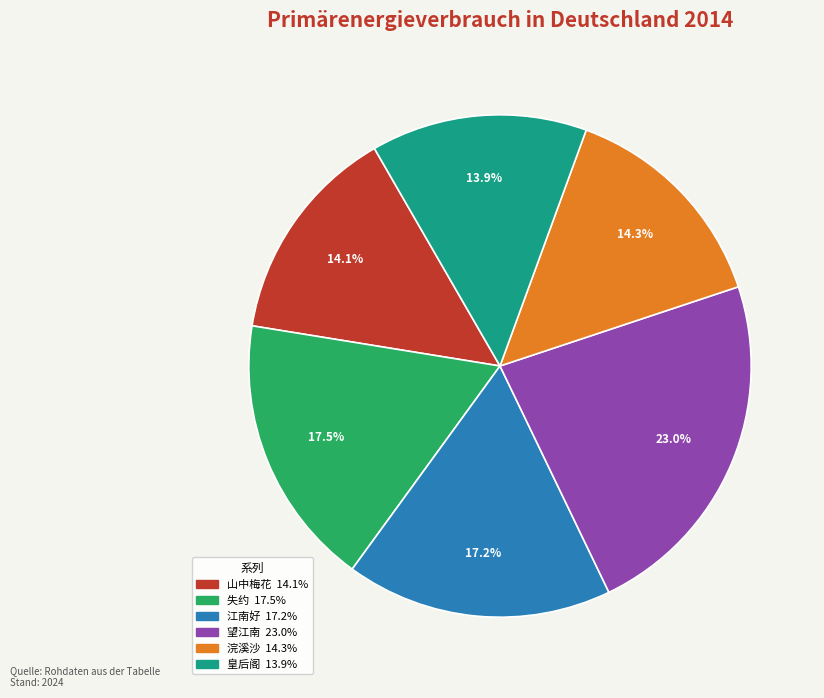

Is there any slice that represents more than half of the pie?

No